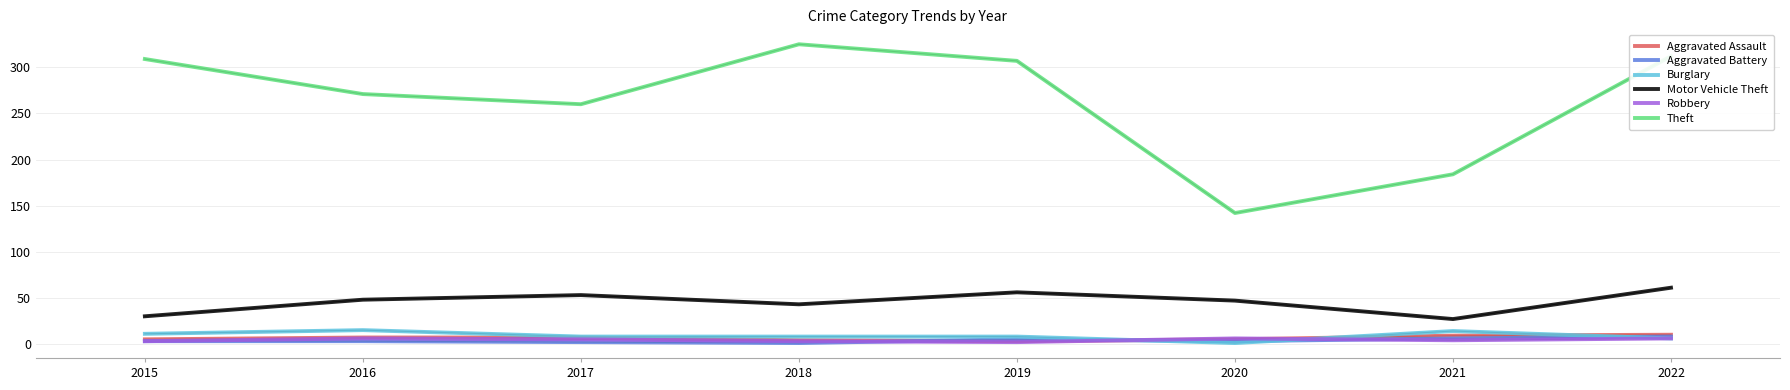

What are all the series names shown in the legend?

Aggravated Assault, Aggravated Battery, Burglary, Motor Vehicle Theft, Robbery, Theft